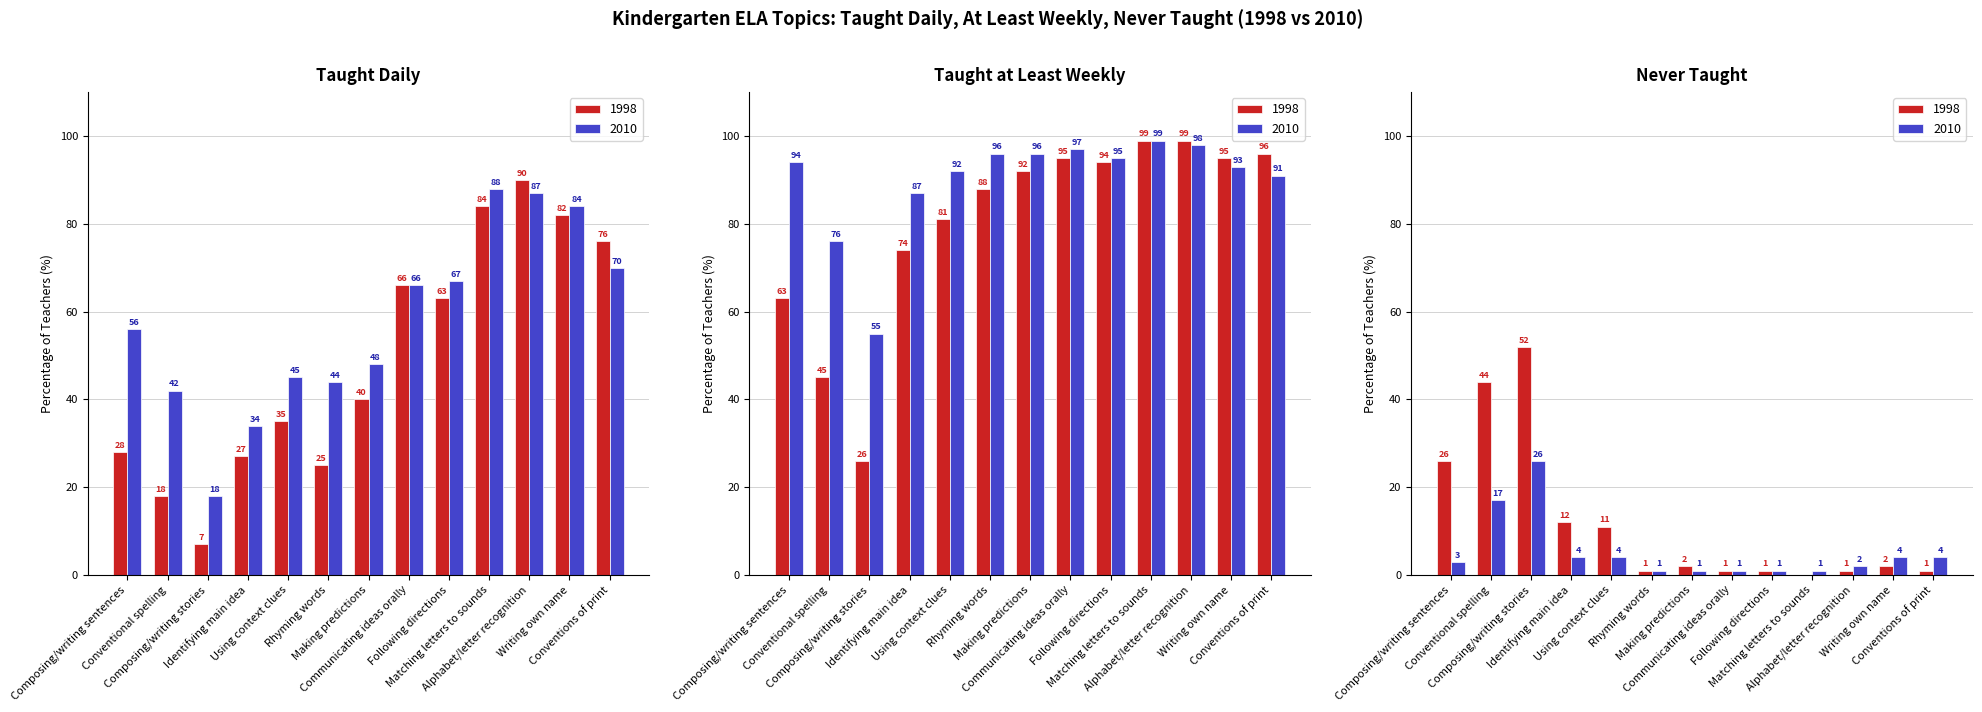

What is the total value across all series at Identifying main idea?

61